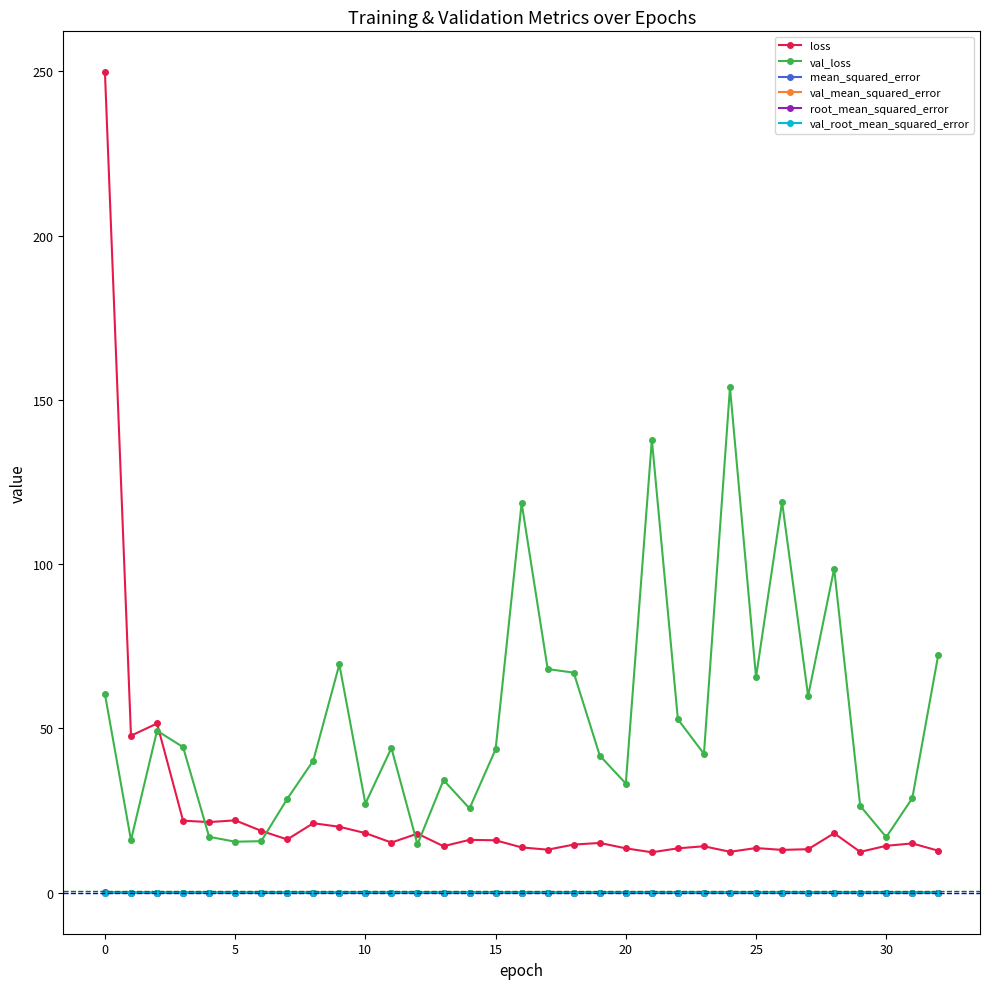

In root_mean_squared_error, how many points are lower than both neighbors (excluding endpoints)?

9